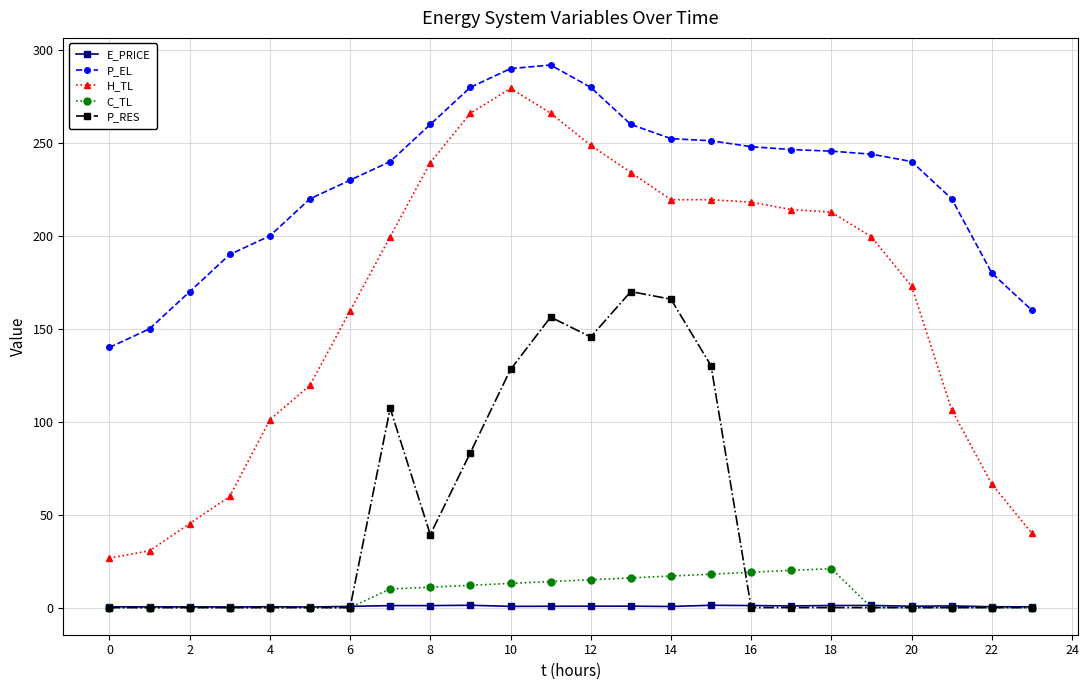

What is the value of the H_TL point at the 18th from the left?

214.2